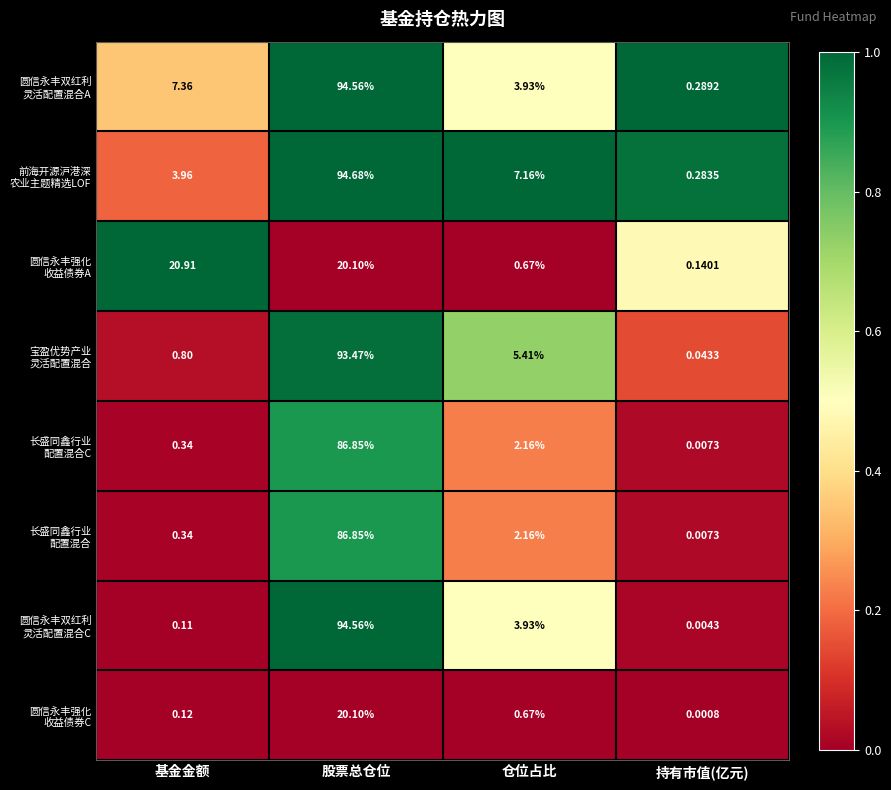

At which category is the sum across all series the highest?

股票总仓位